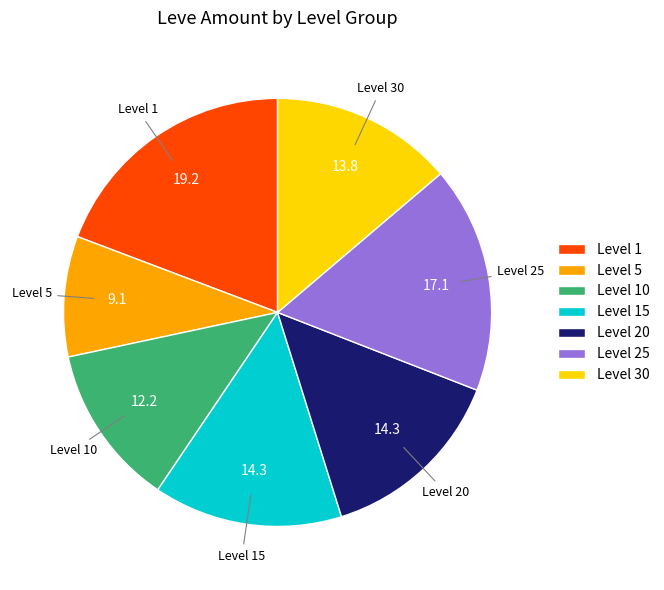

How many segments does this pie chart have?

7